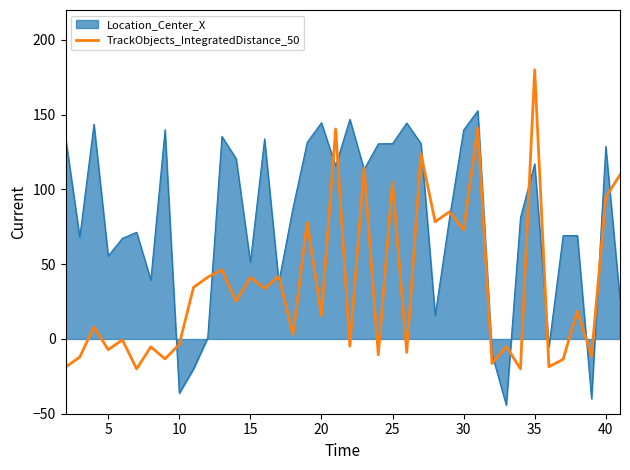

Rank the series by their average value, from highest to lowest.

Location_Center_X, TrackObjects_IntegratedDistance_50